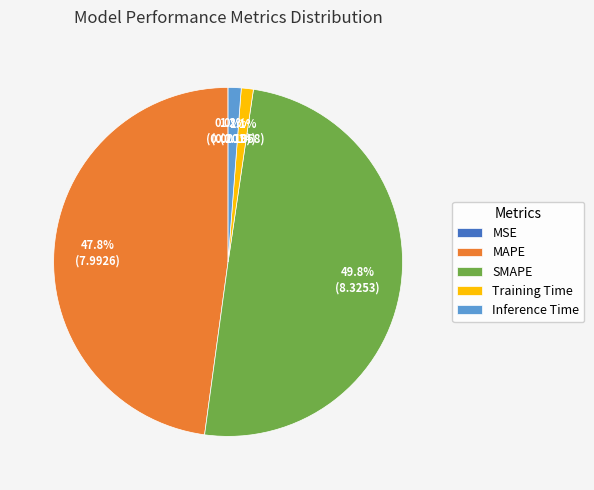

Is Training Time the majority of the pie?

No